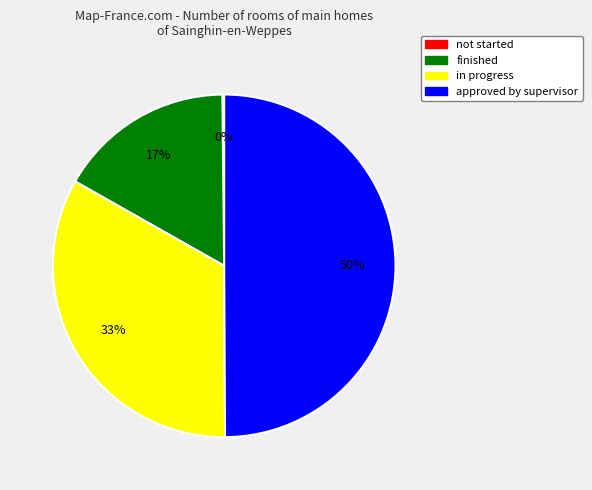

To the nearest percent, what is the difference between the largest and smallest slice percentages?

50%